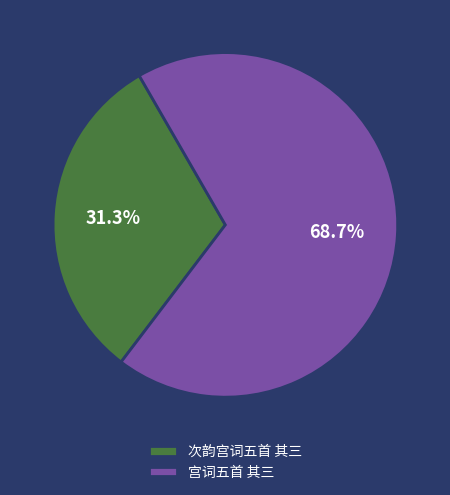

Which slice represents more than half of the pie?

宫词五首 其三